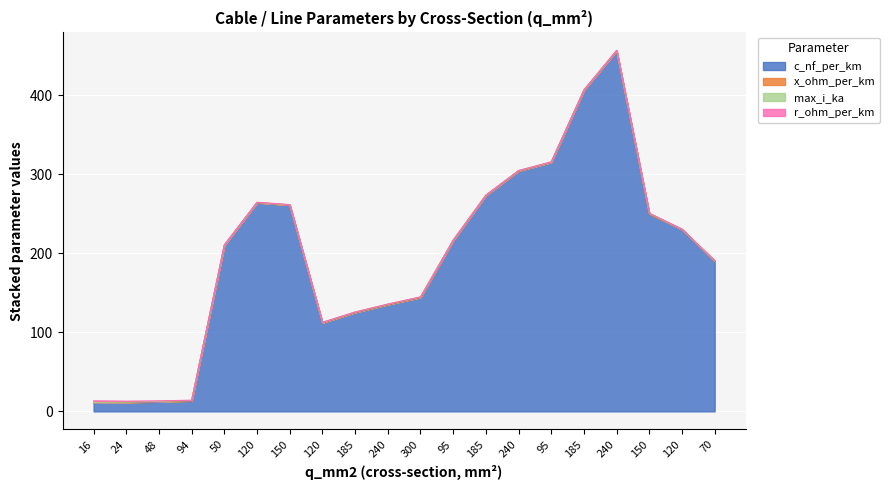

Which series has the largest total across all categories?

c_nf_per_km